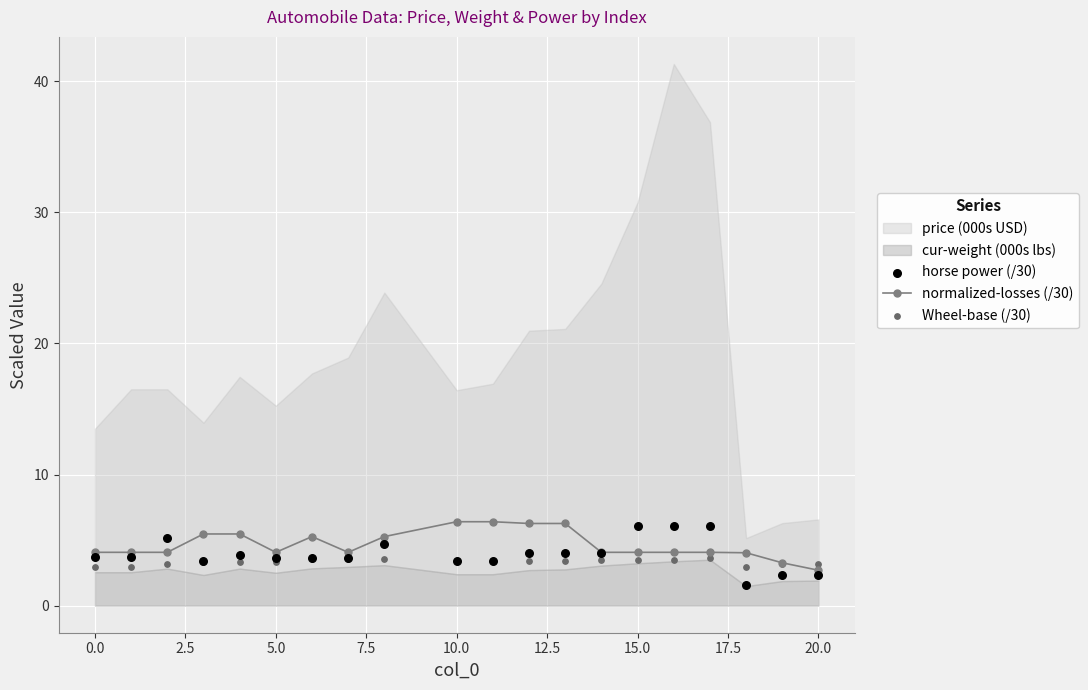

What is the highest value of the normalized-losses (/30) series?

6.4